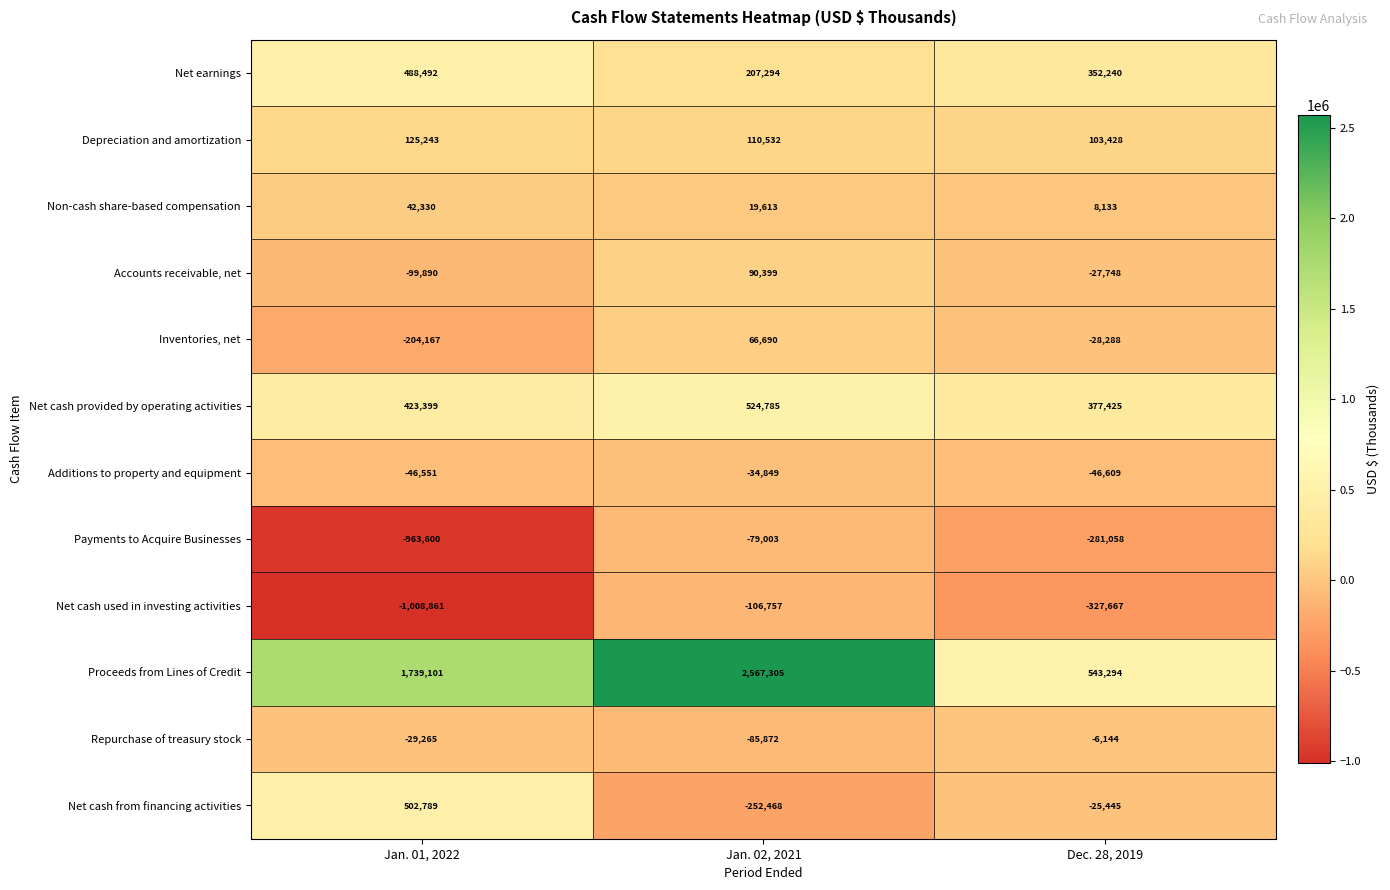

Which series has the largest total across all categories?

Proceeds from Lines of Credit